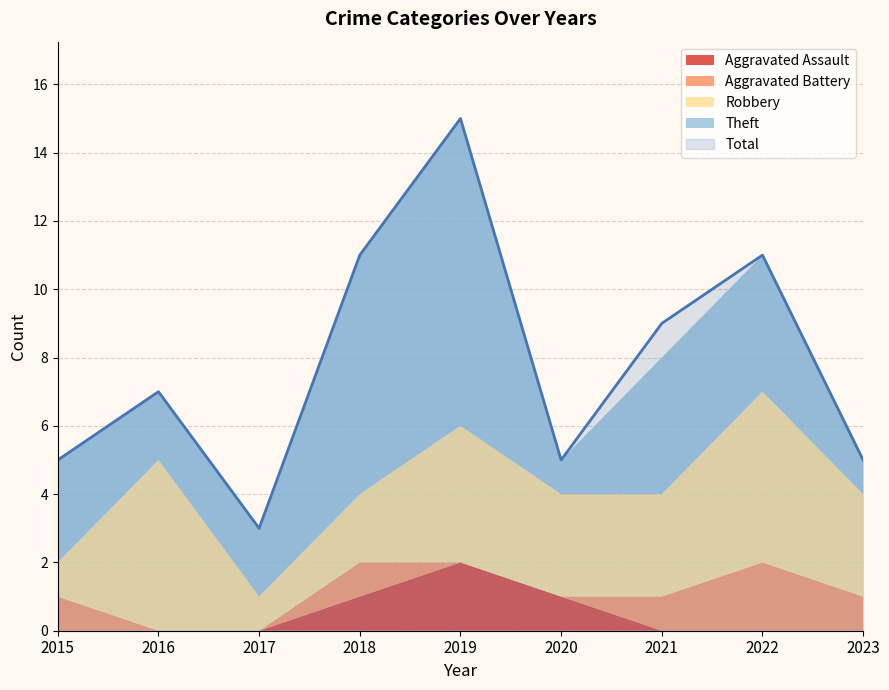

List the series in order of their peak value, lowest first.

Aggravated Assault, Aggravated Battery, Robbery, Theft, Total